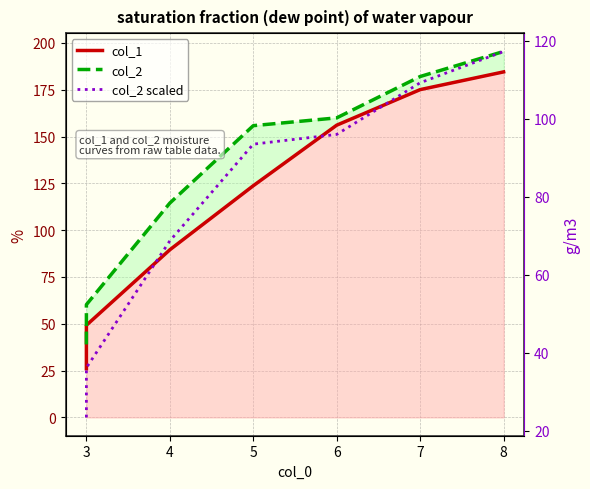

Does the chart display data point markers on the line(s)?

No